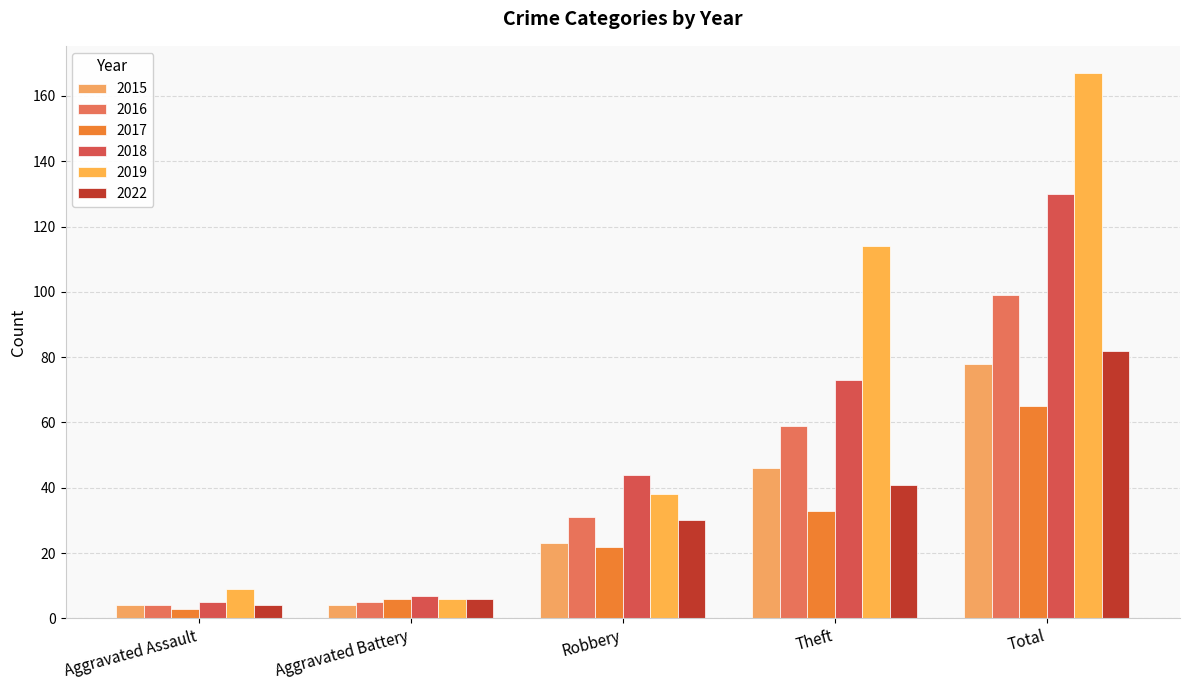

Are the bars horizontal?

No